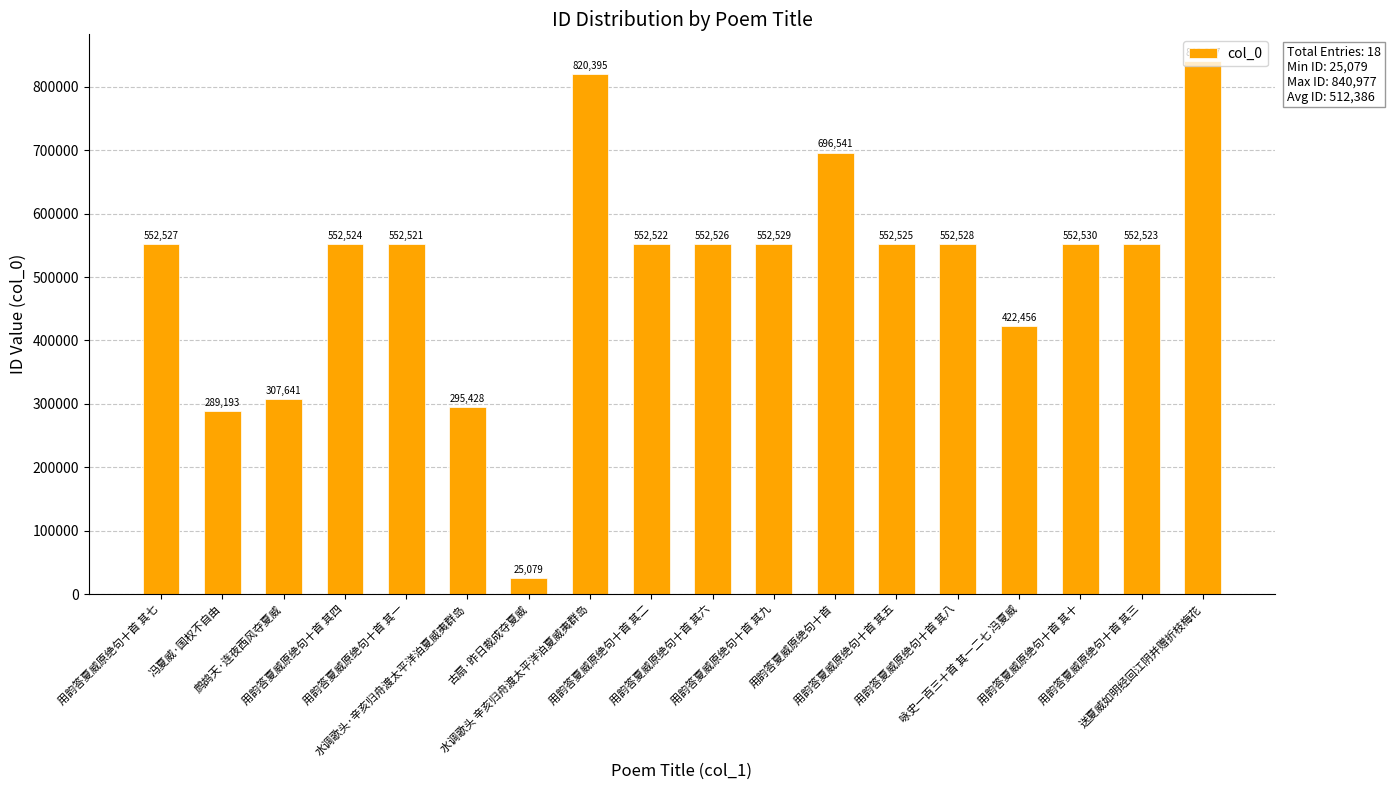

Reading left to right, extract all data points from this chart.

552527	289193	307641	552524	552521	295428	25079	820395	552522	552526	552529	696541	552525	552528	422456	552530	552523	840977